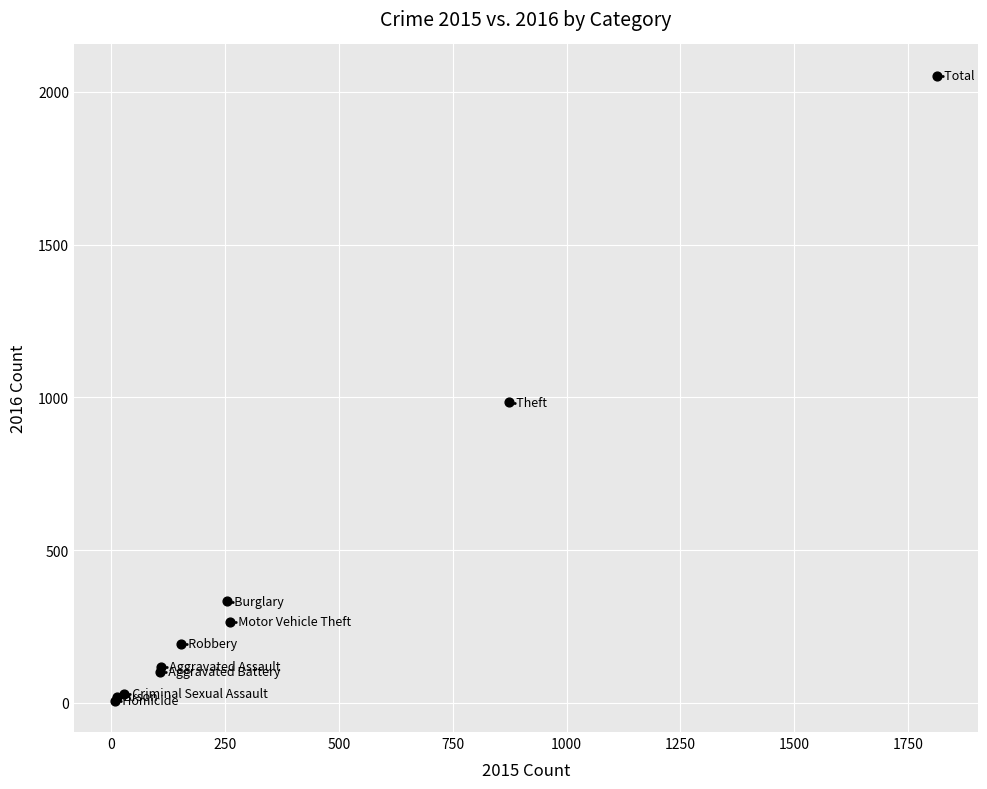

What Y value in the scatter plot is closest to 1030?

984